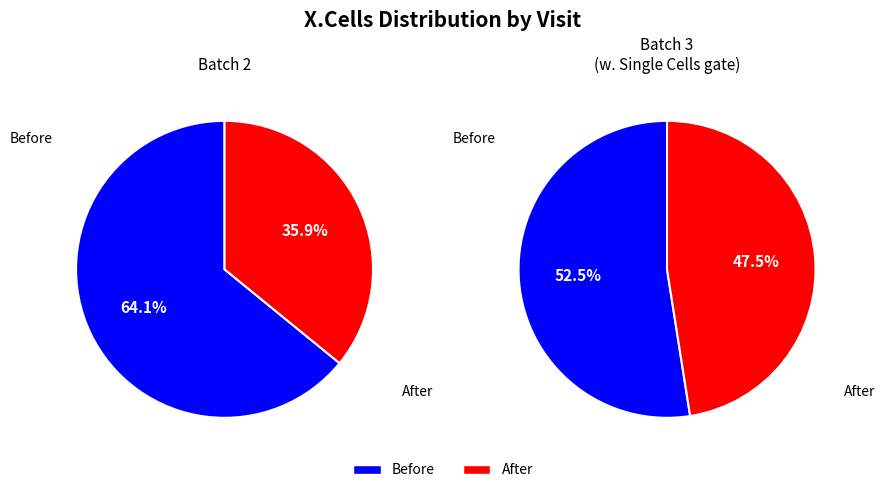

Does 2 account for over 50% of the chart?

No